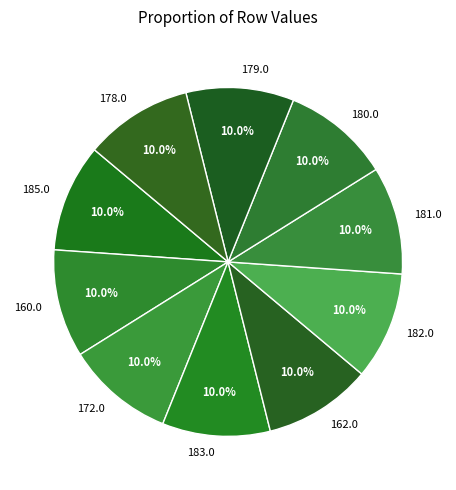

Does any single category account for the majority?

No